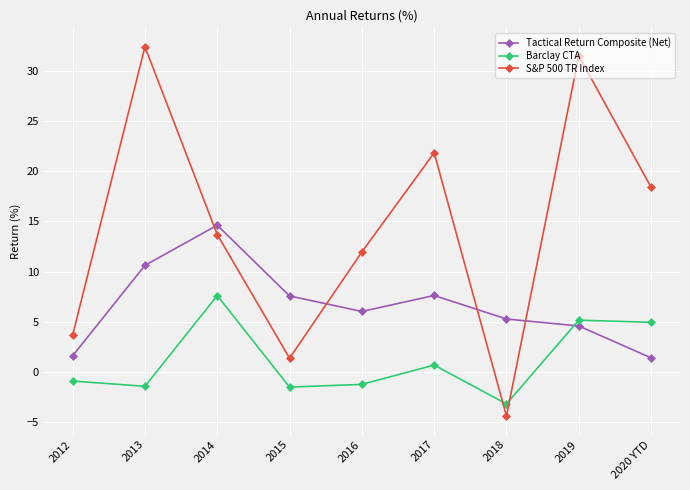

Rank the categories by S&P 500 TR Index value from lowest to highest.

2018, 2015, 2012, 2016, 2014, 2020 YTD, 2017, 2019, 2013